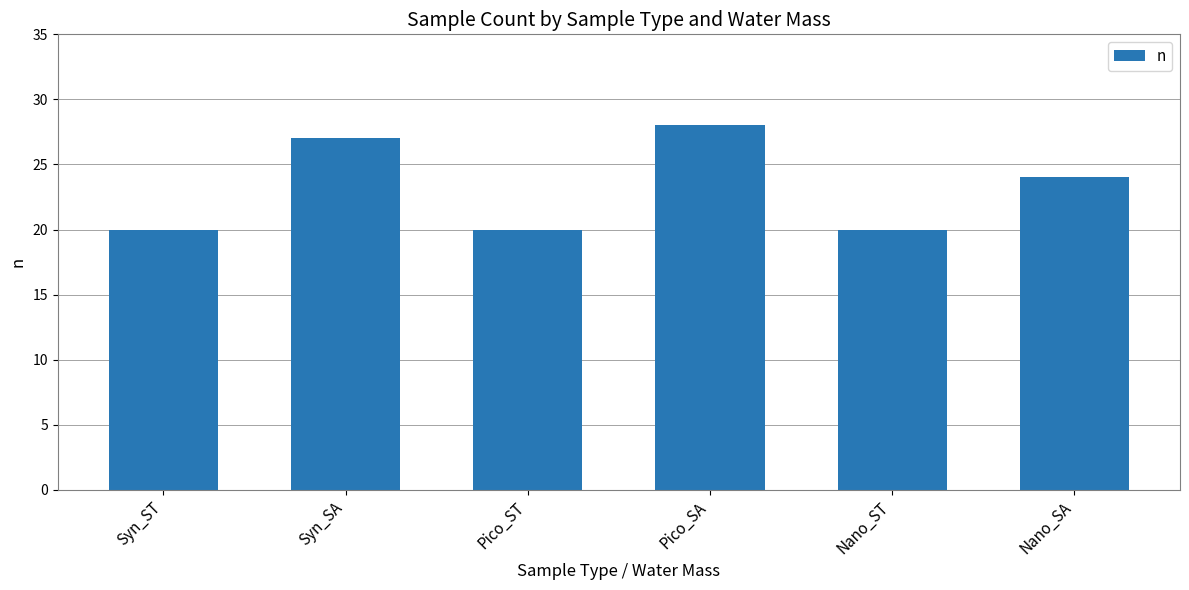

What is the change in value from Pico_ST to Nano_SA?

+4